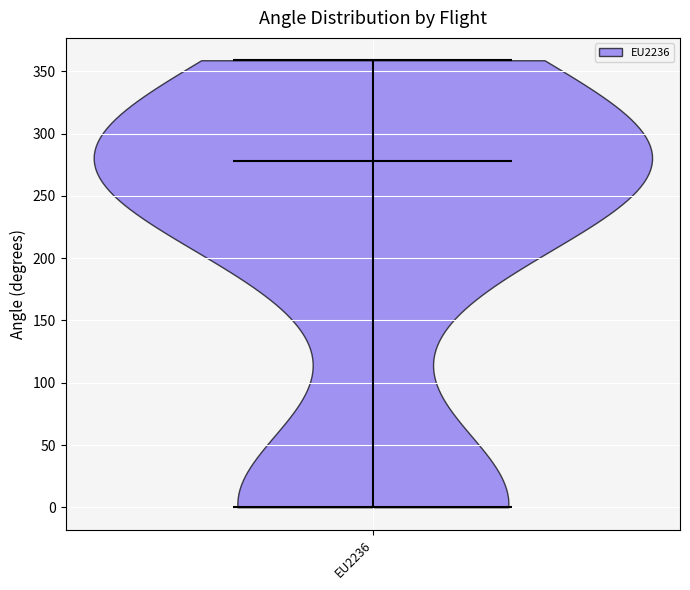

What is the lowest point the violin for EU2236 reaches on the y-axis? The values are not printed on the chart, so give them approximately, as read against the axis.

0